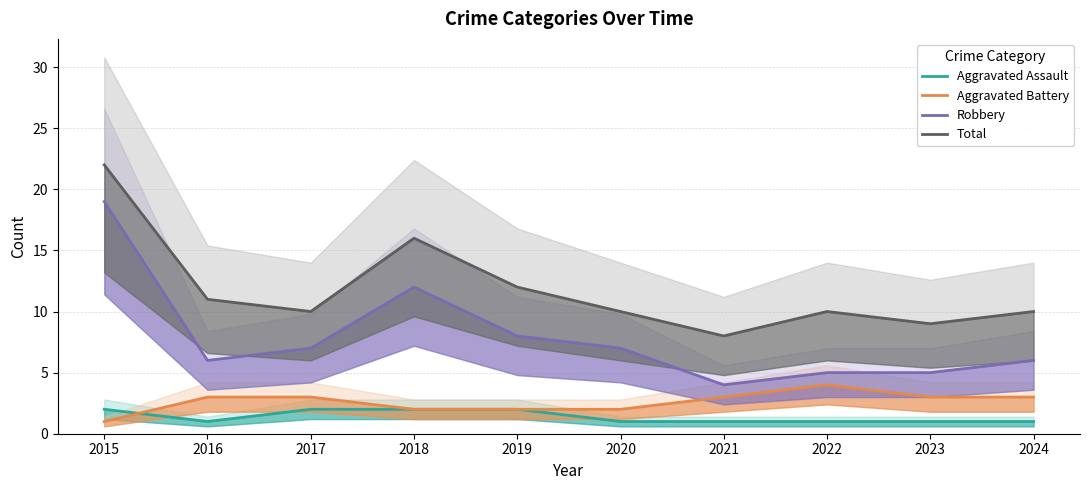

Where is the first local maximum for Total?

2018